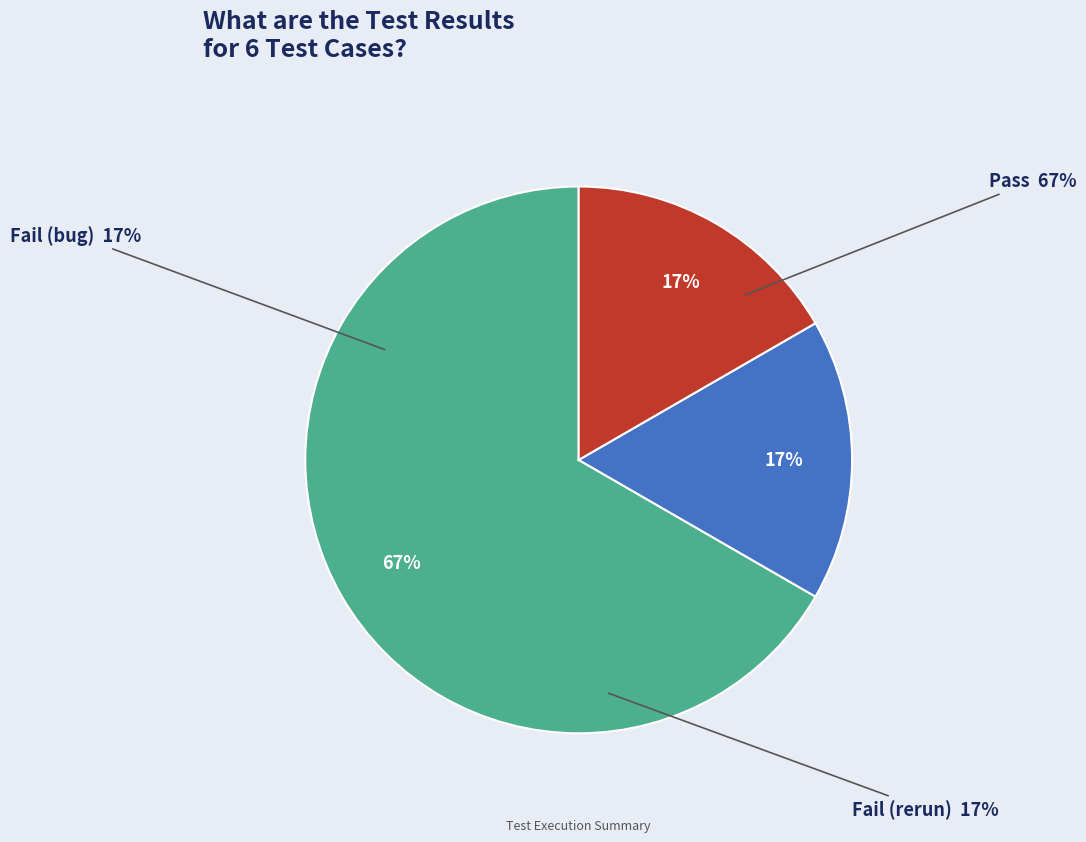

Which category accounts for the majority?

Pass